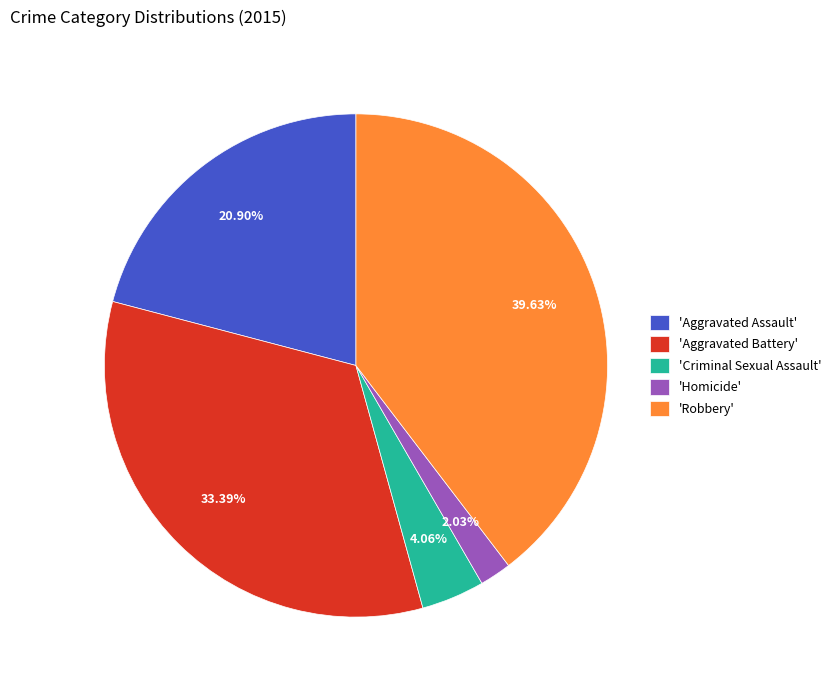

Which slice is the largest?

'Robbery'